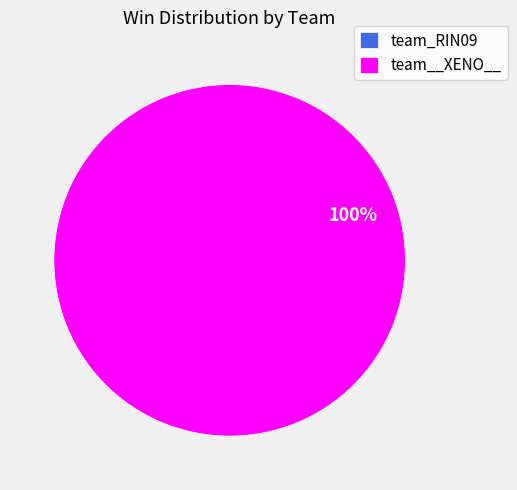

Which slice represents more than half of the pie?

team__XENO__